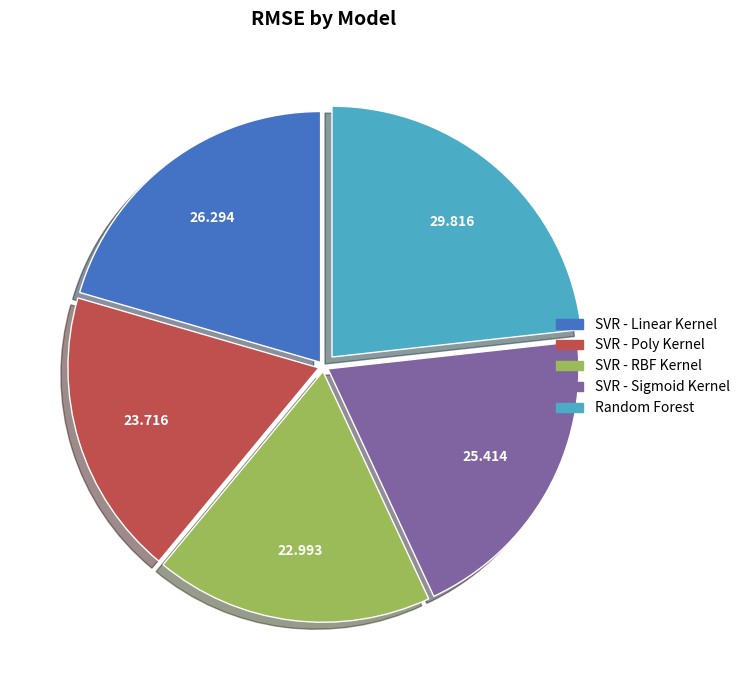

Which category has the biggest portion of the pie?

Random Forest